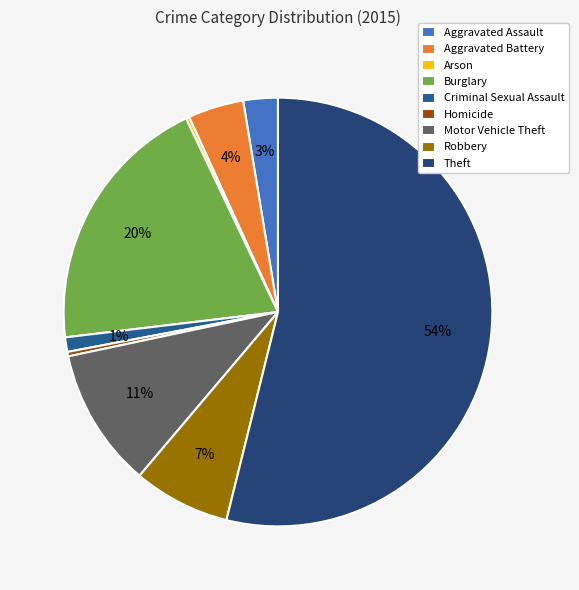

What is the total percentage of Arson and Aggravated Battery?

4.5%